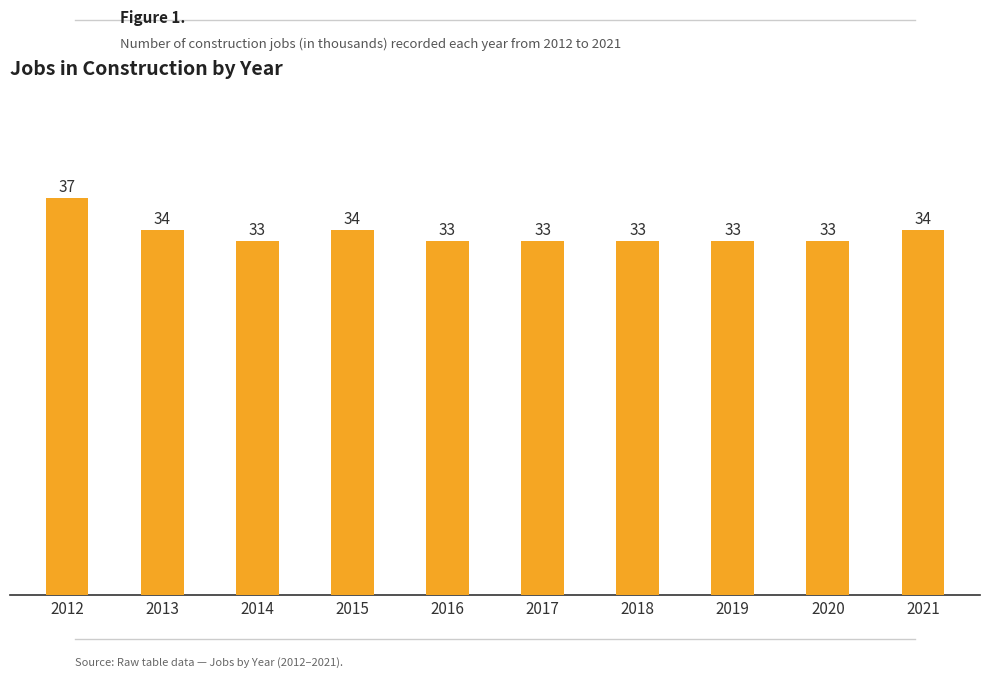

Reading right to left, list all the values displayed in this chart.

2021=34	2020=33	2019=33	2018=33	2017=33	2016=33	2015=34	2014=33	2013=34	2012=37